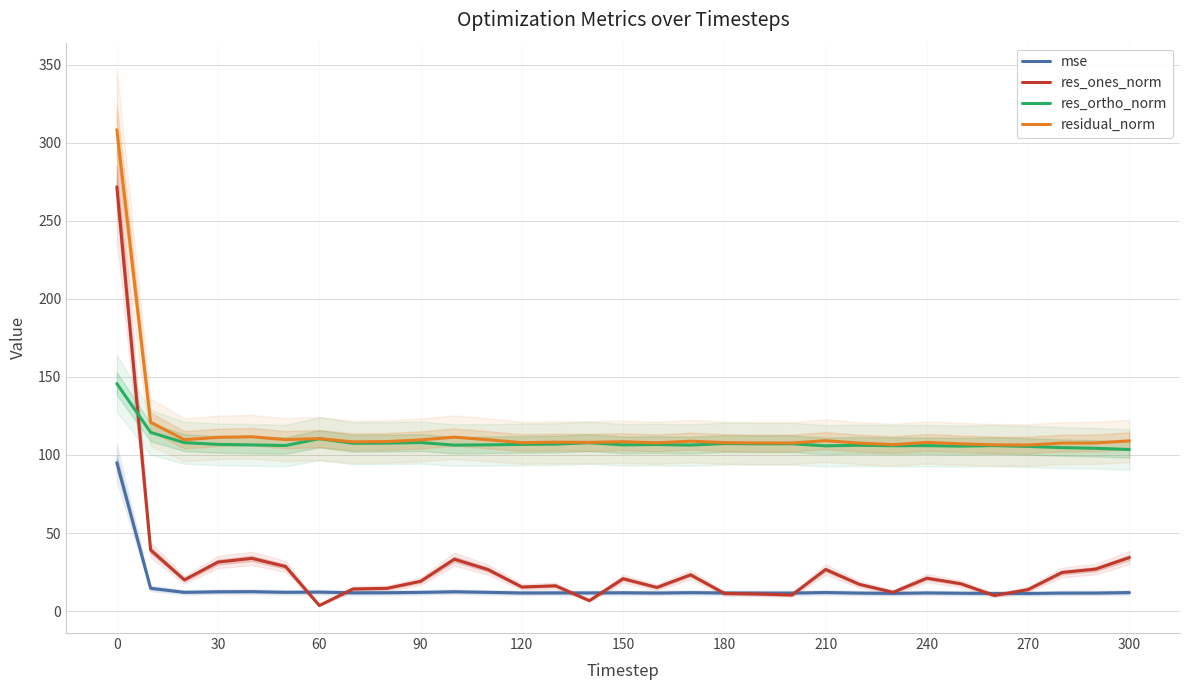

True or false: residual_norm and res_ortho_norm intersect in this chart.

False